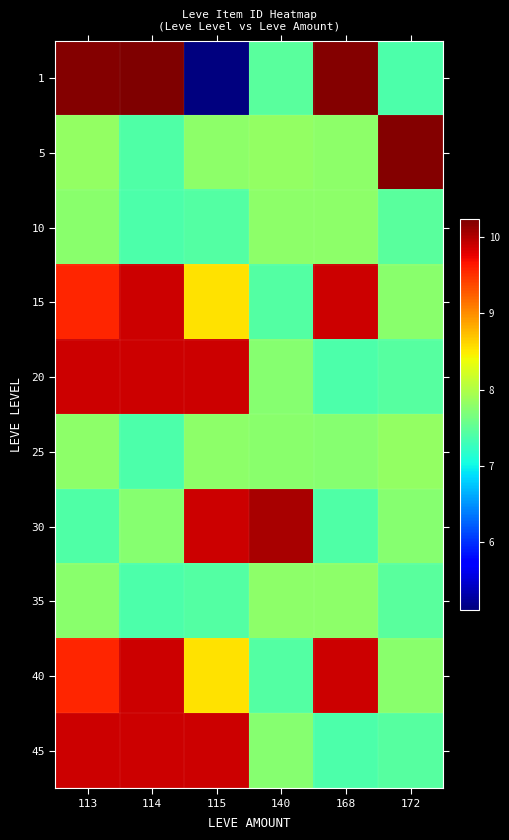

What is the total value across all series at 113?

87.6